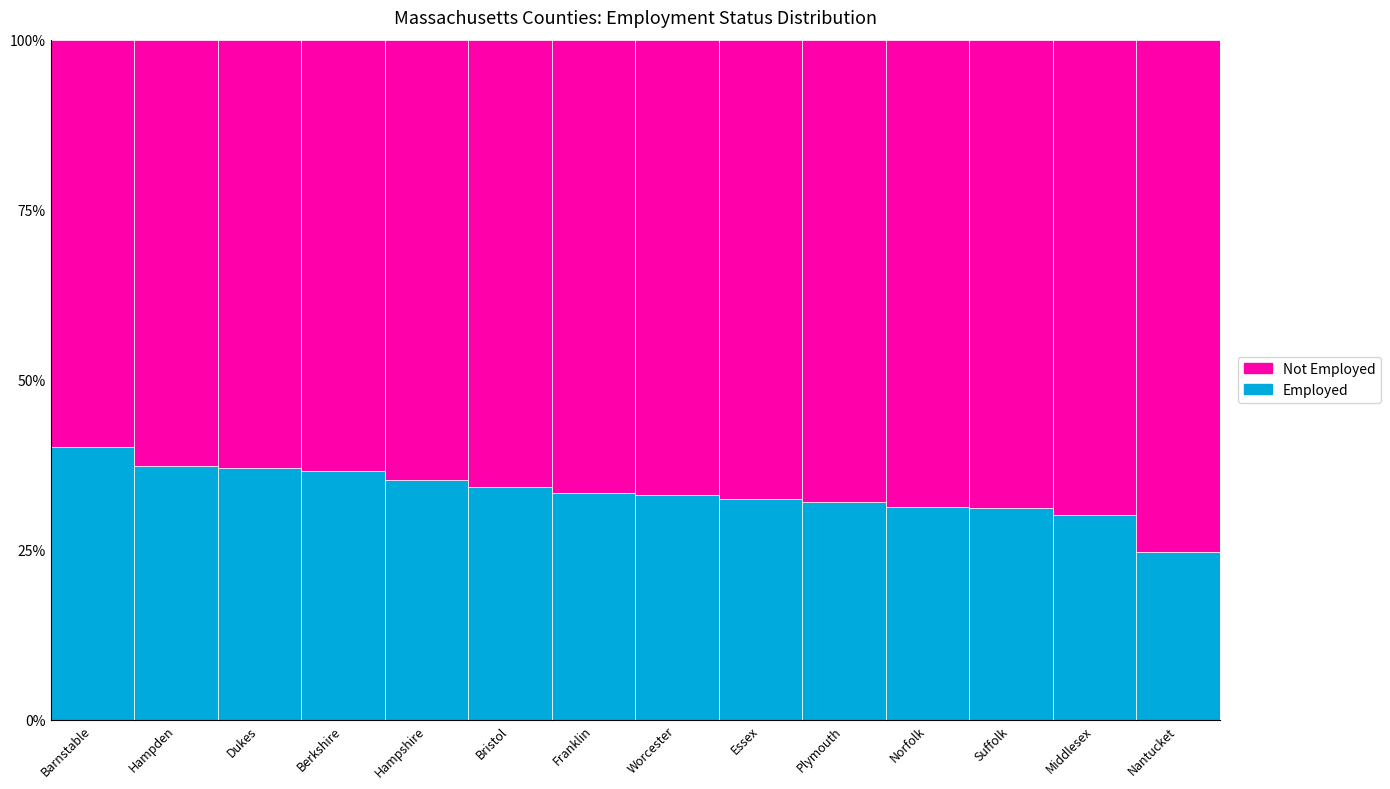

Are the bars horizontal?

No